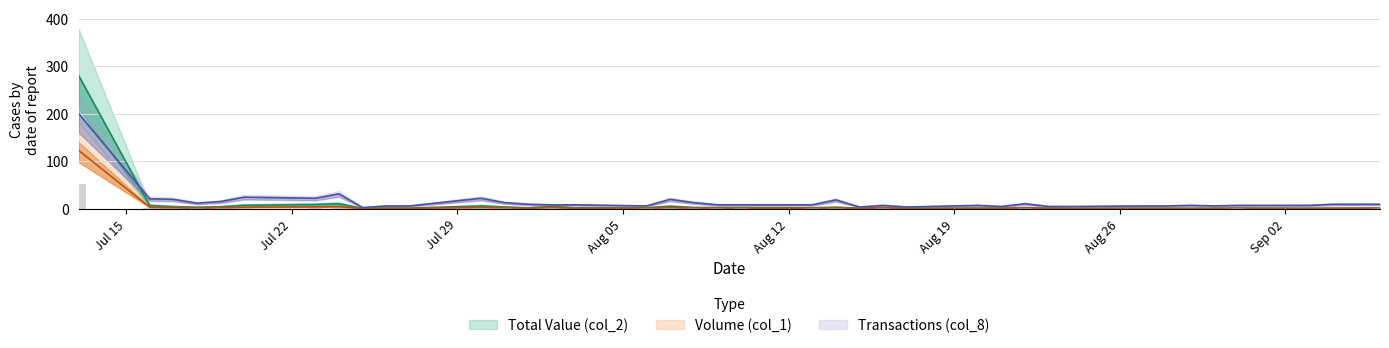

What is the lowest value of the Volume (col_1) series?

0.2